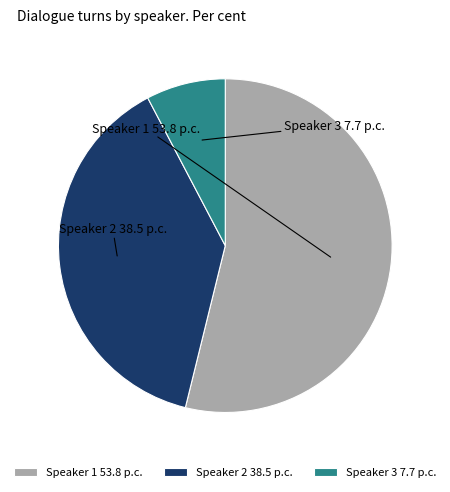

What is the total percentage of Speaker 2 and Speaker 3?

46.2%